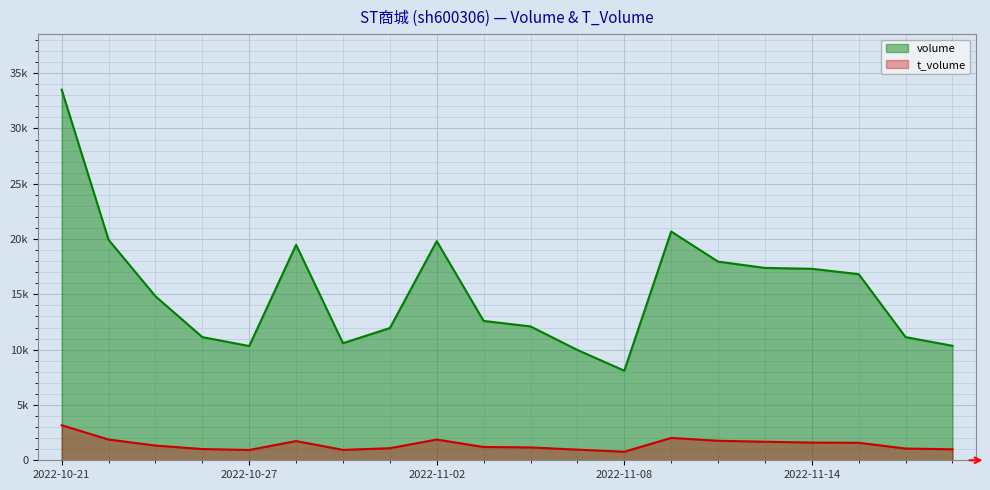

How many distinct data groups are displayed?

2